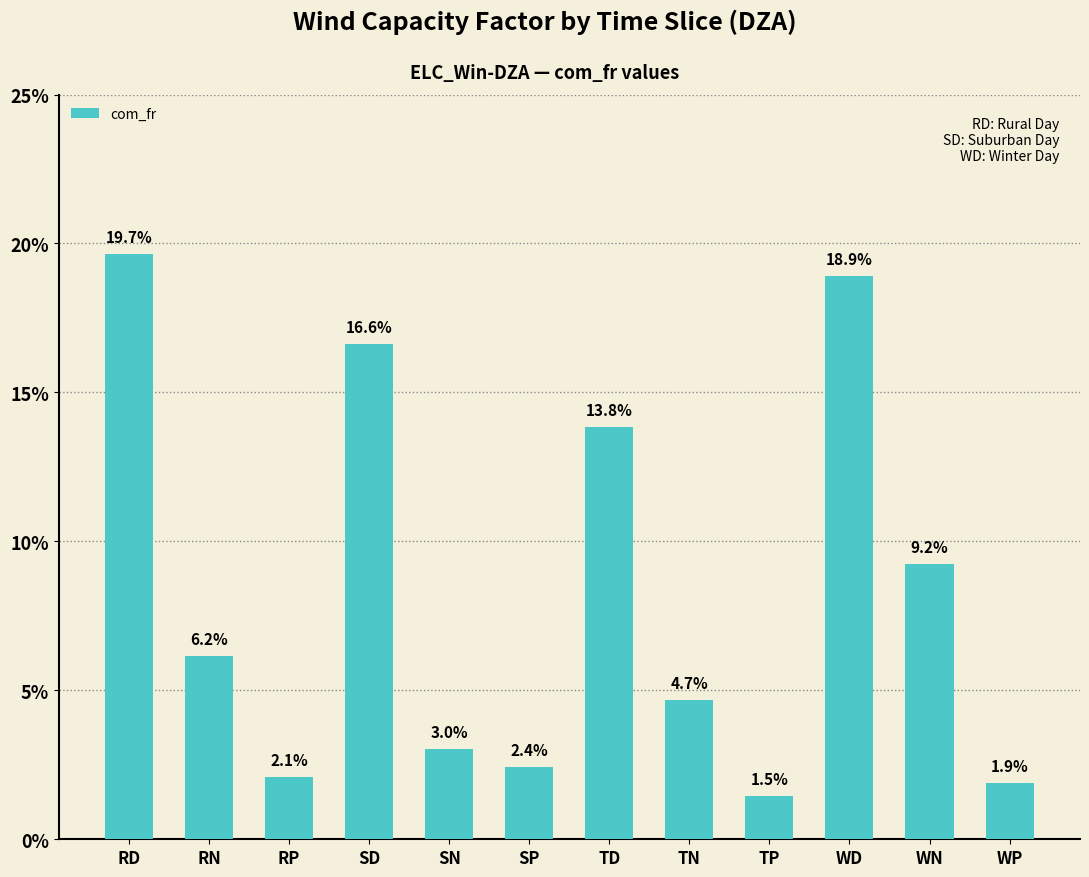

Are the bars horizontal?

No